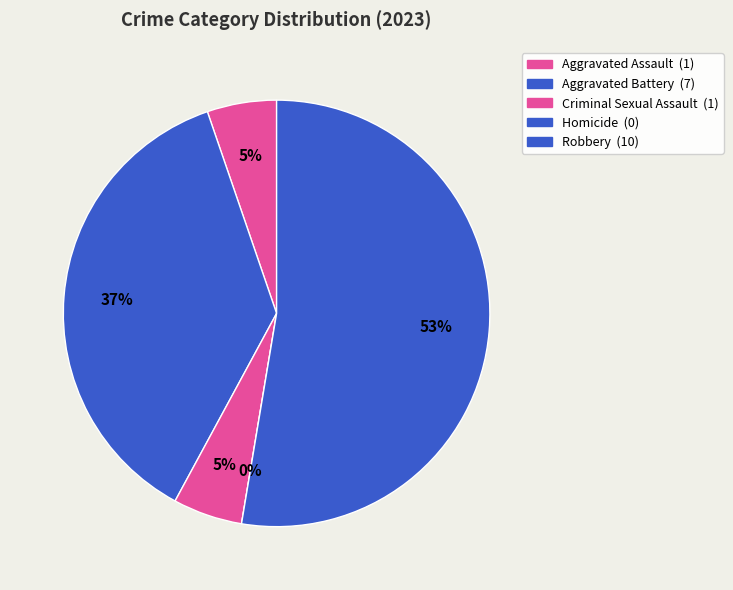

Which category has the biggest portion of the pie?

Robbery